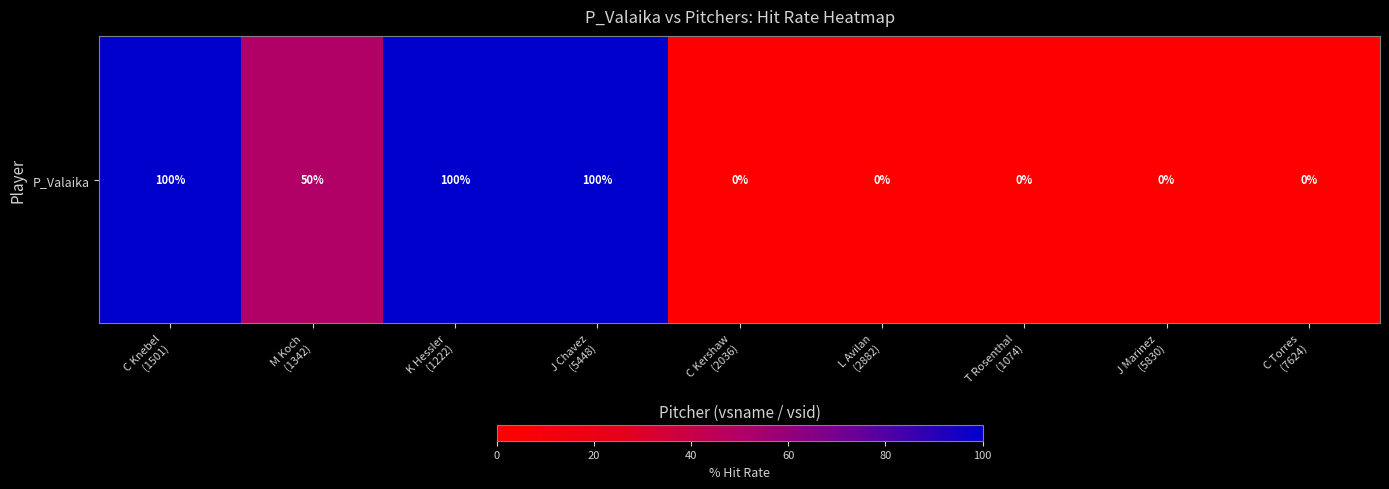

At which label is the value closest to 50?

M Koch
(1342)